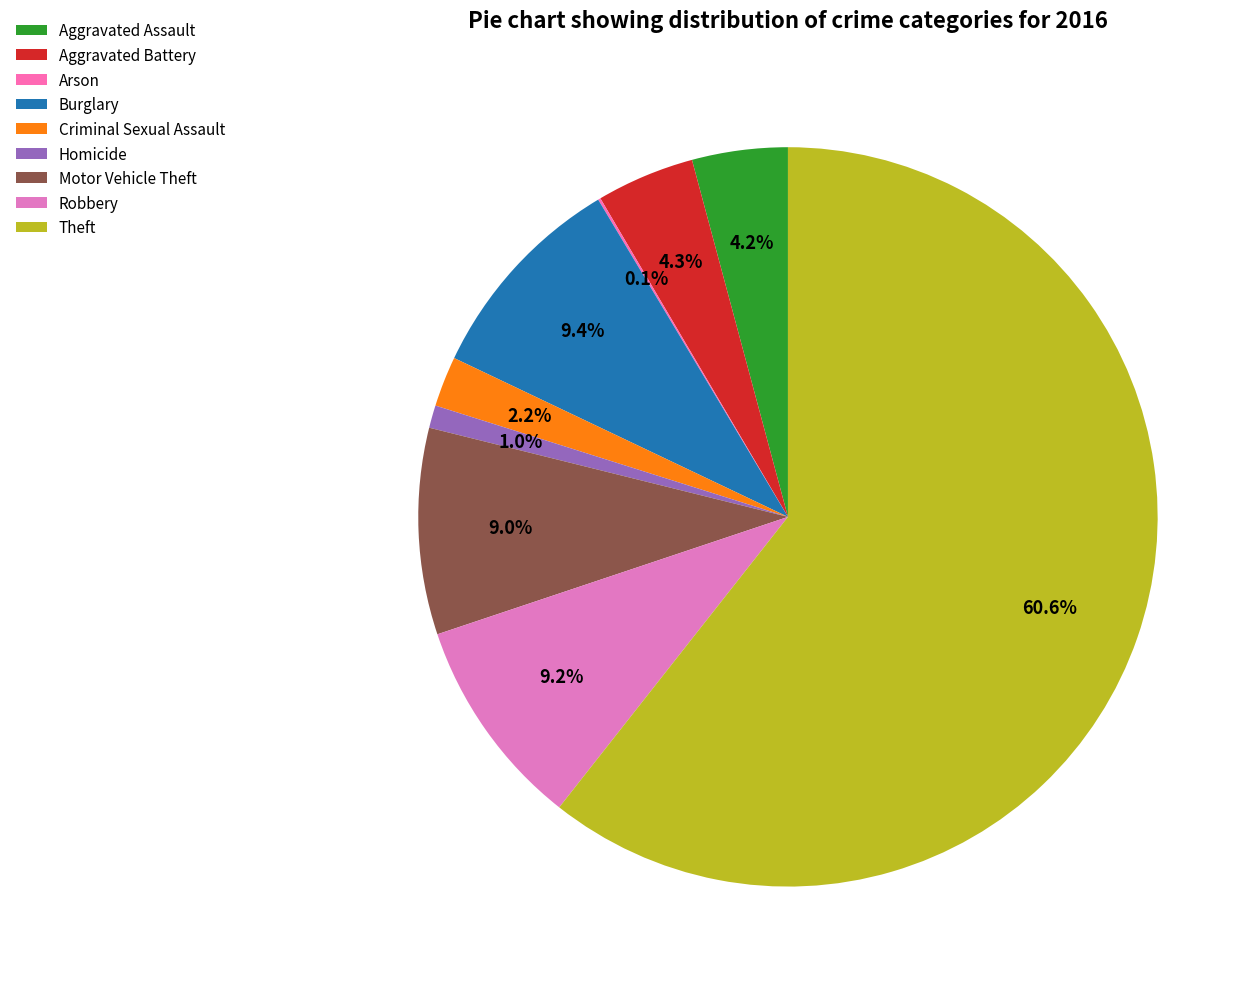

Which slice represents more than half of the pie?

Theft